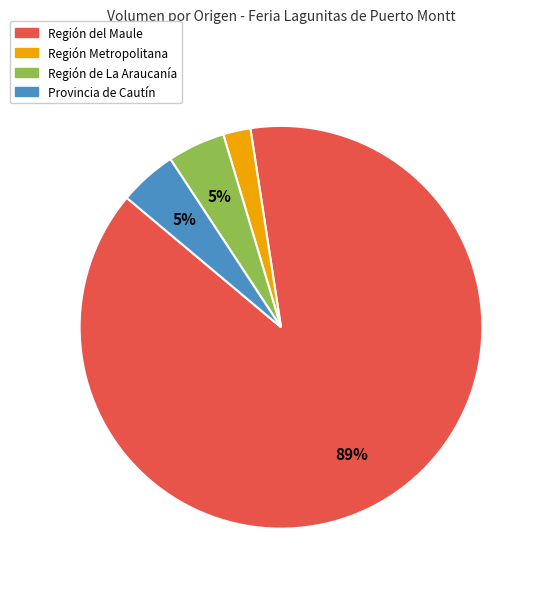

To the nearest percent, what is the difference between the largest and smallest slice percentages?

86%